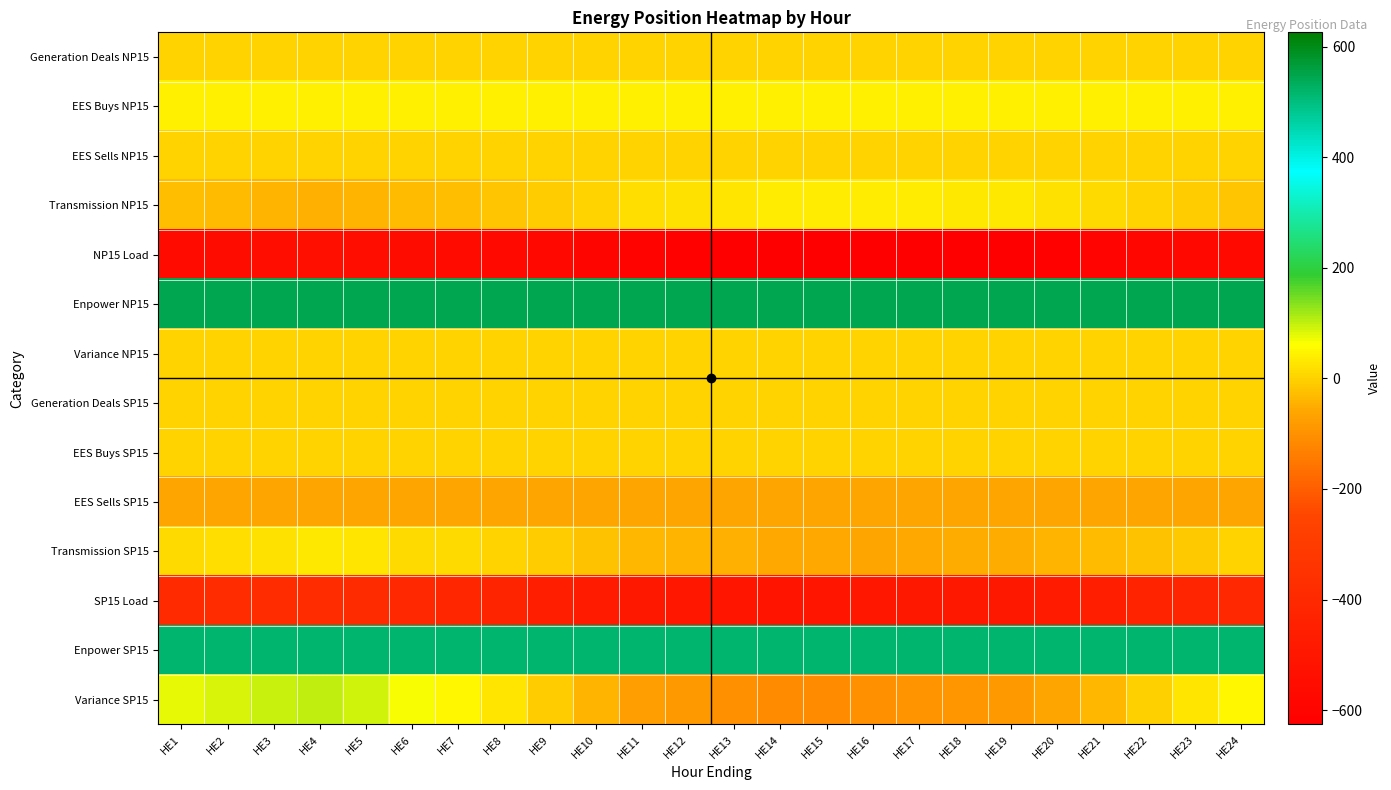

What is the total value across all series at HE2?

168.2